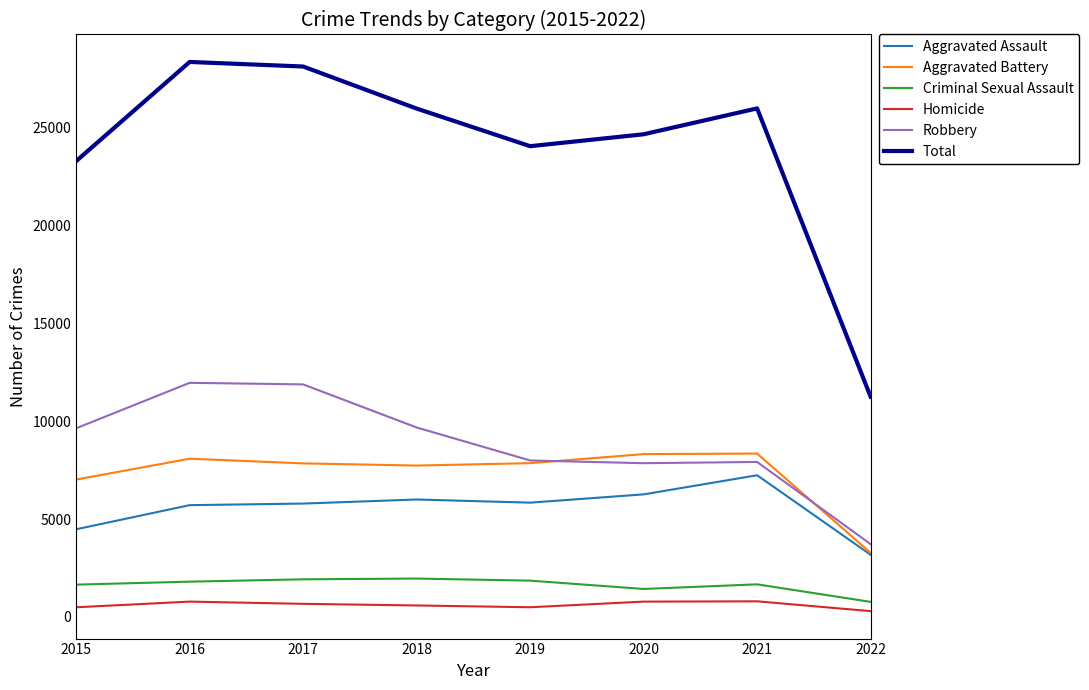

Does the chart have visible grid lines?

No